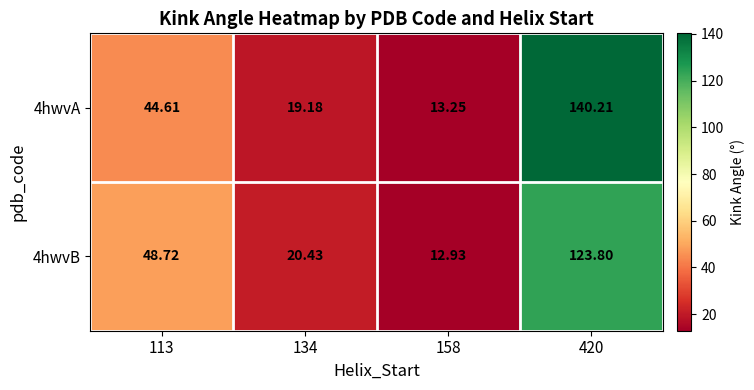

Is the value of 4hwvB at 134 greater than the value of 4hwvA at 113?

No